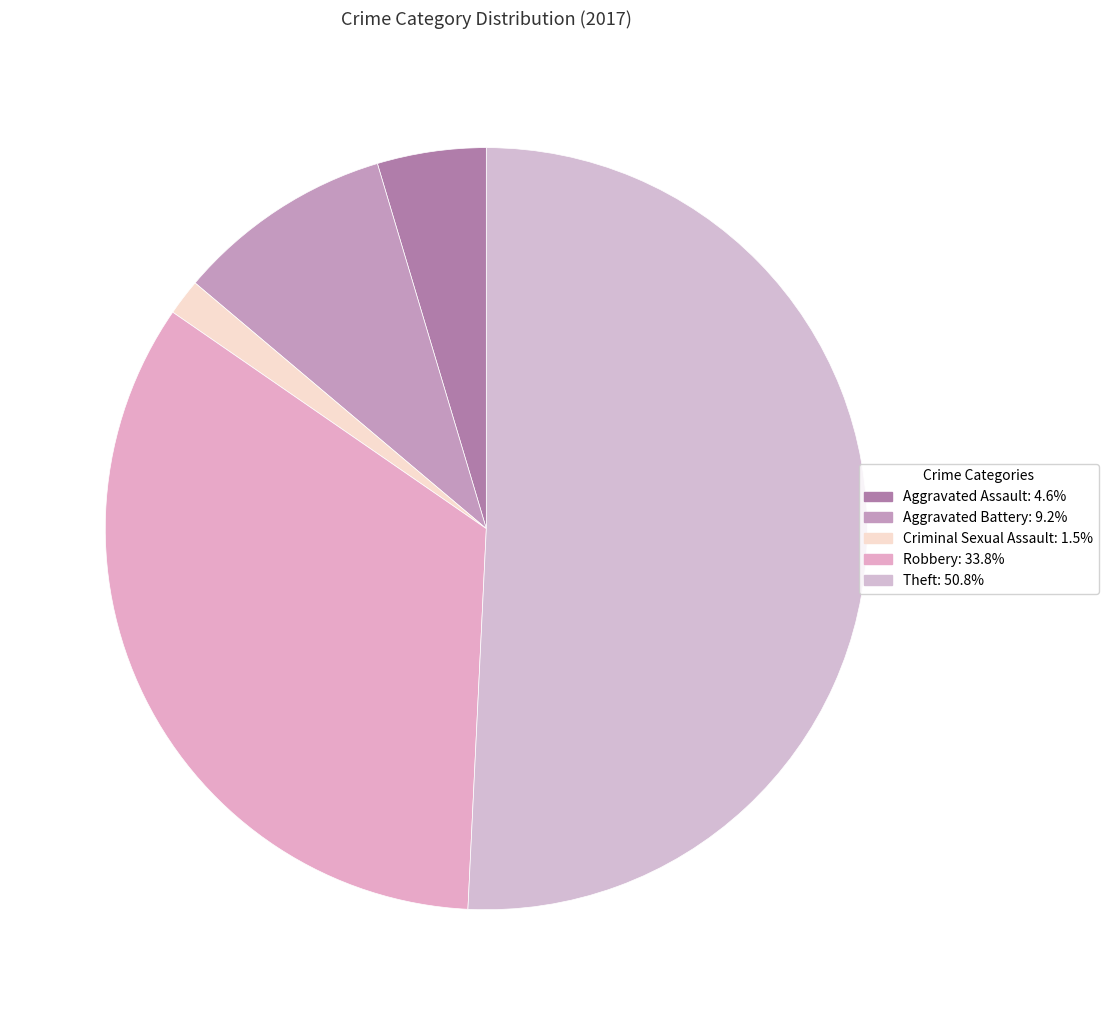

Which slice is the largest?

Theft